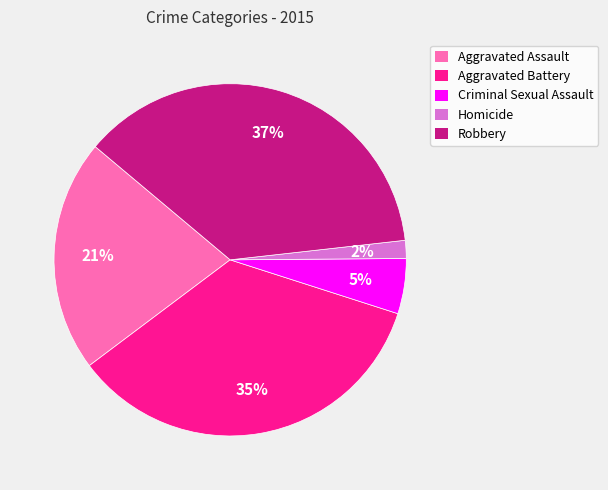

Is it true that Aggravated Battery is 35% of the pie?

True